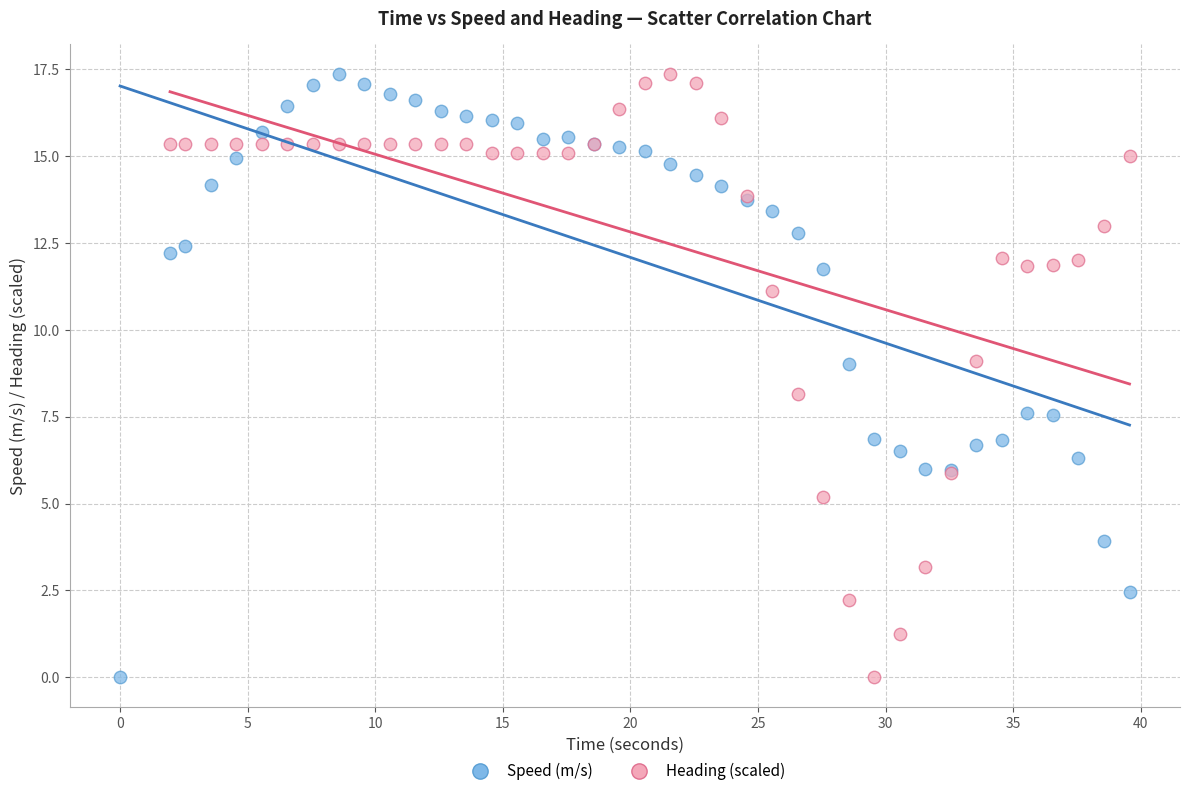

What are all the series names shown in the legend?

Speed (m/s), Heading (scaled)